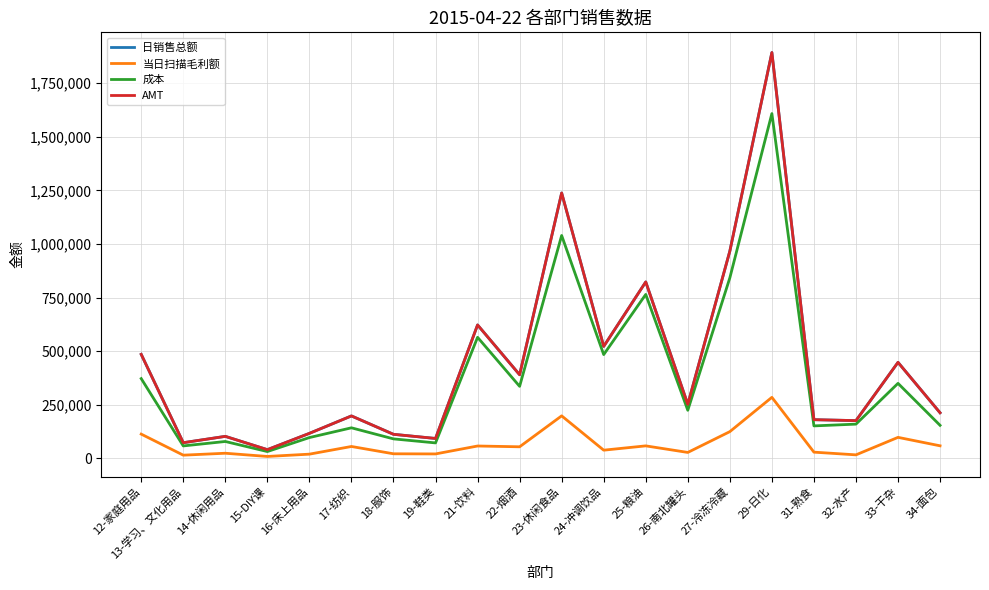

Is the value of AMT at 23-休闲食品 greater than the value of 成本 at 14-休闲用品?

Yes